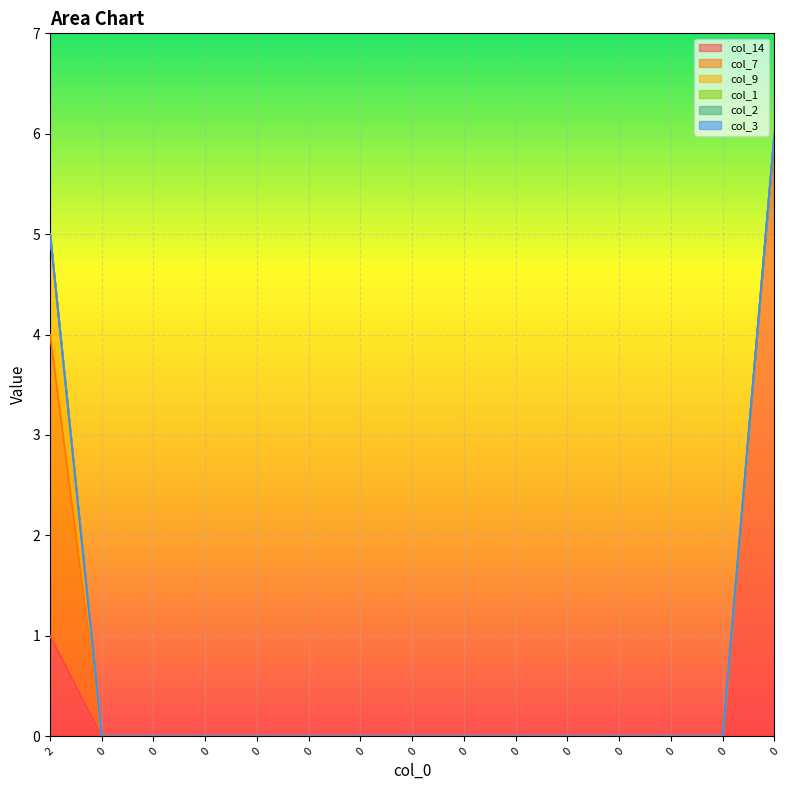

The col_1 series shows 0 at 0. True or false?

True